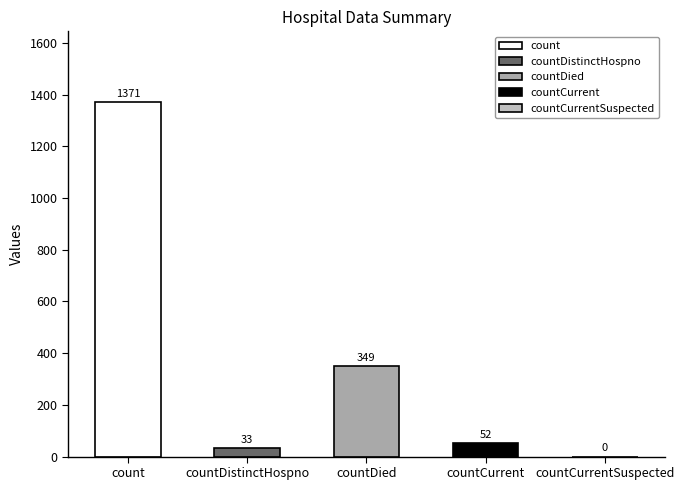

Where is the data nearest to the value 685?

countDied